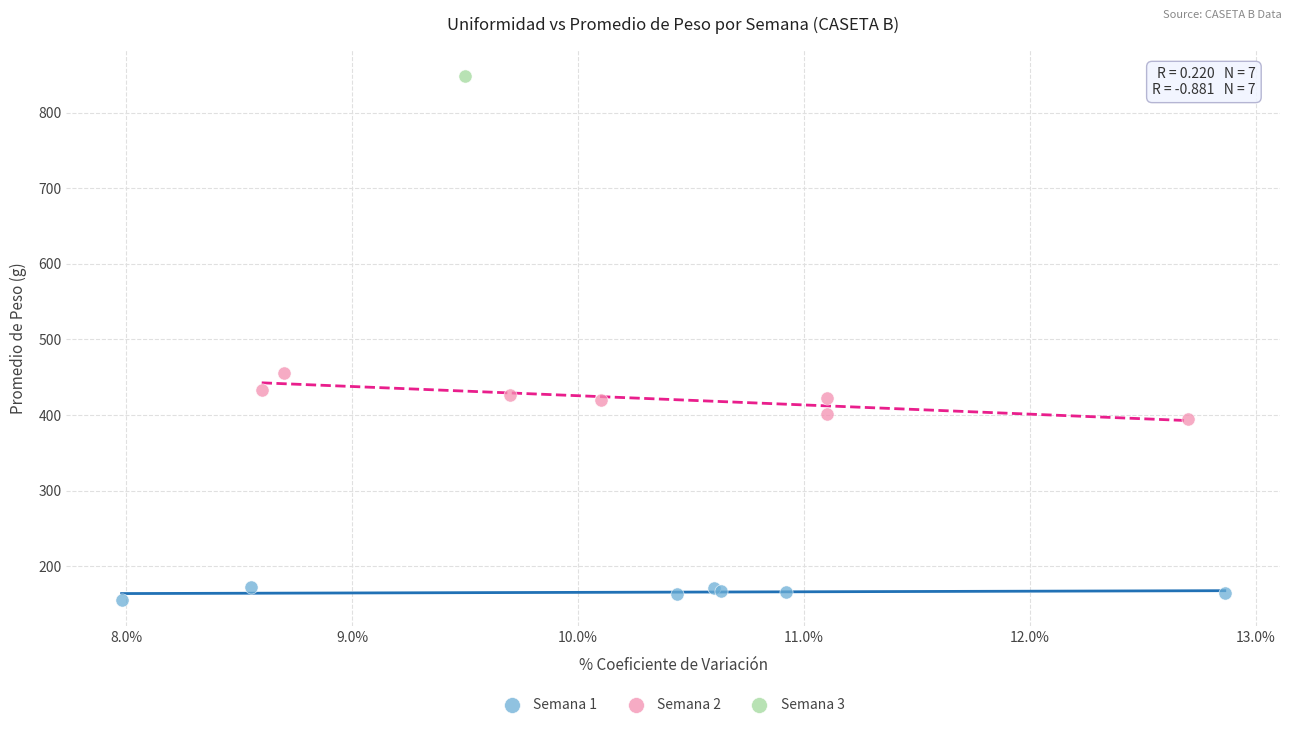

Which series reaches the maximum Y coordinate?

Semana 3